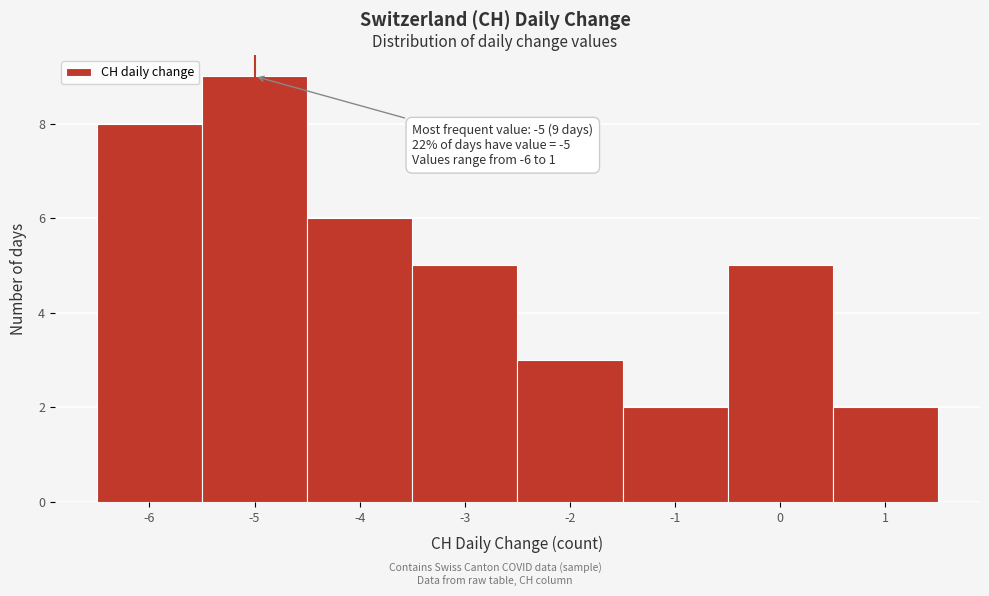

Over which range of the x-axis is the bar tallest?

-5.5 to -4.5